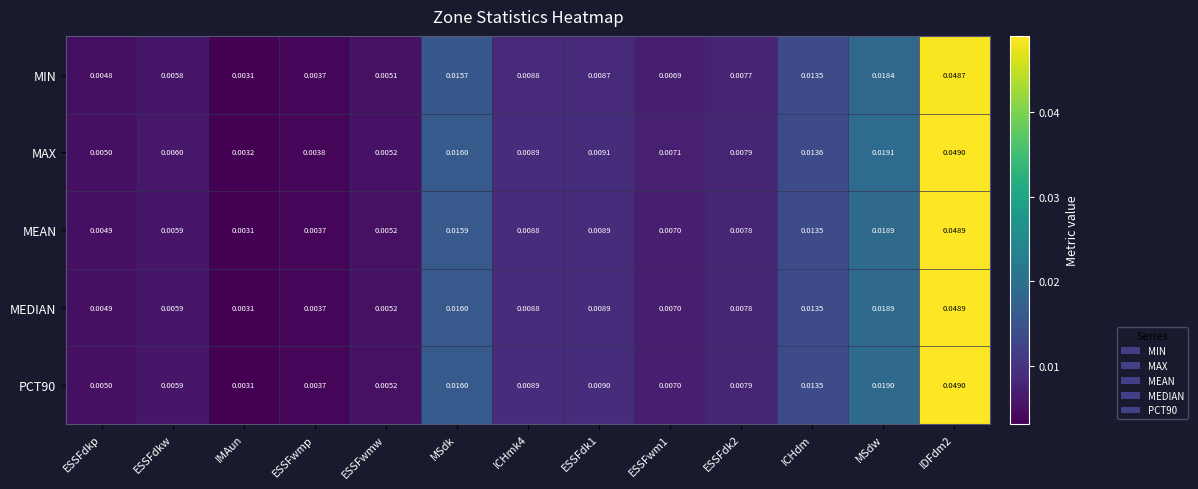

Which series has the largest total across all categories?

MAX